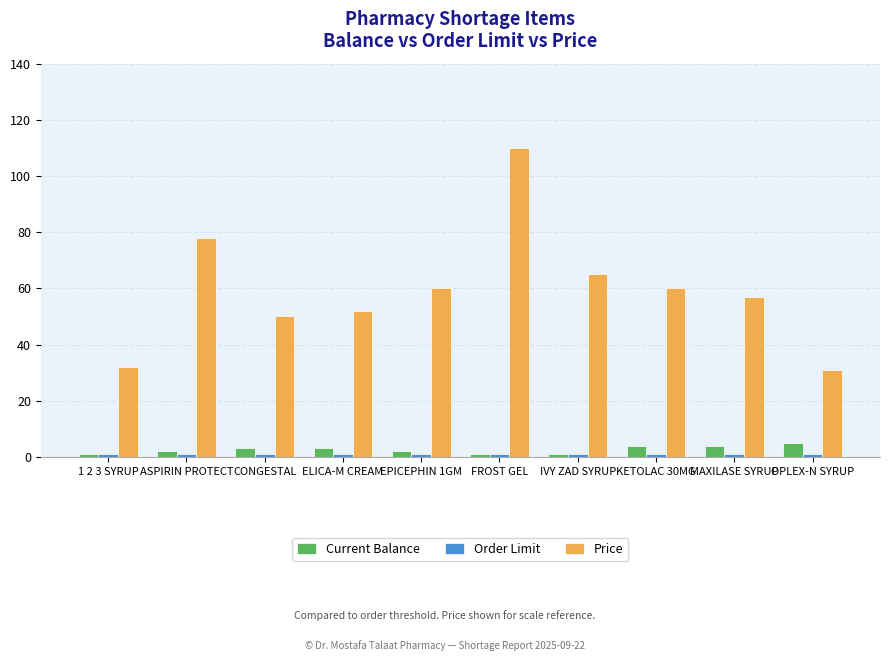

Which series has the widest spread of values?

Price